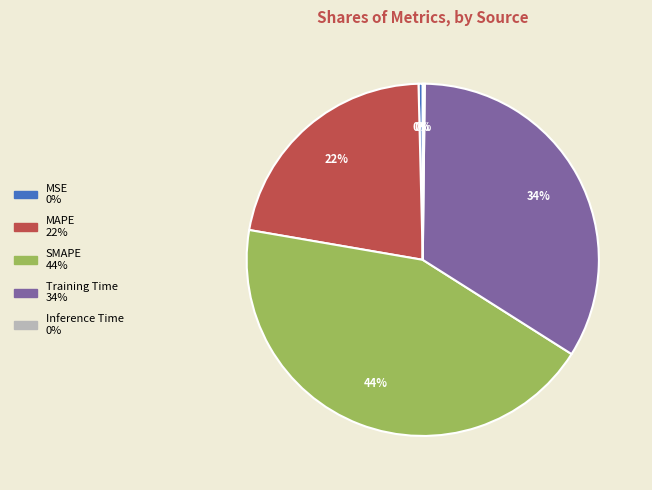

Is it true that MSE is 0% of the pie?

True